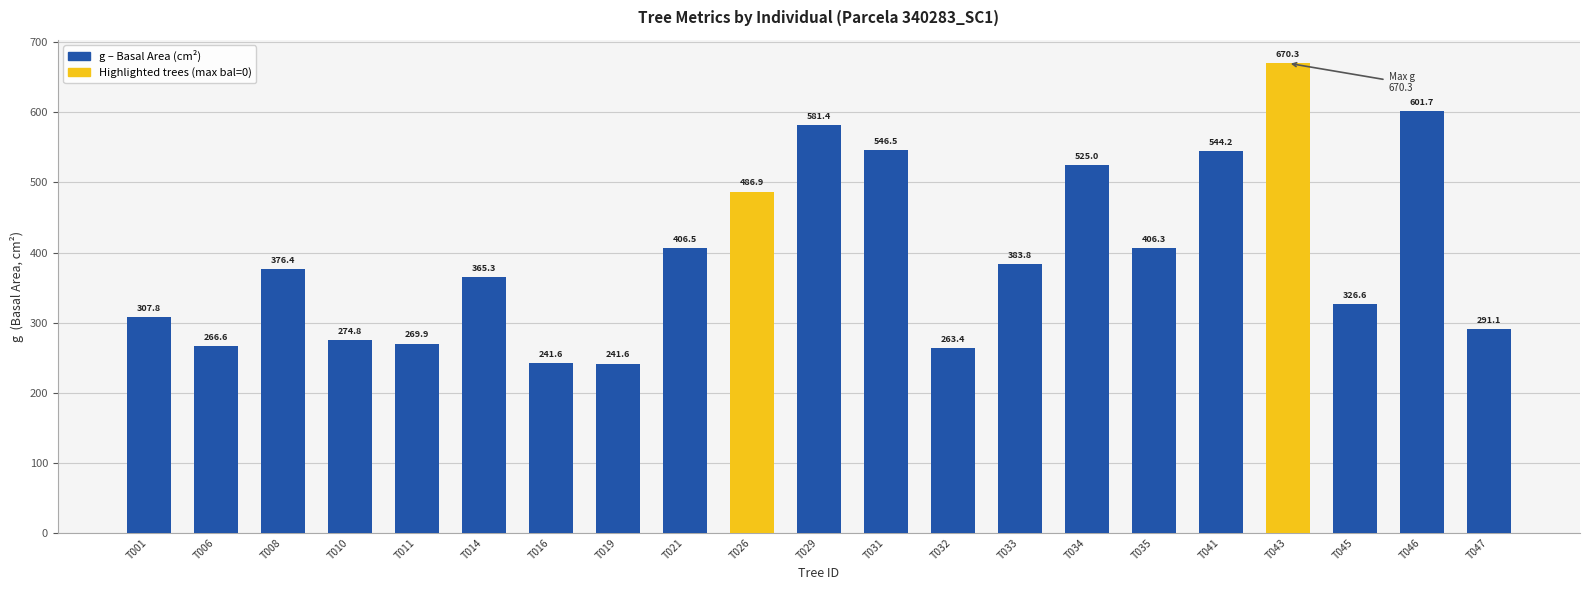

Is it true that the value at T019 is 360.7?

False